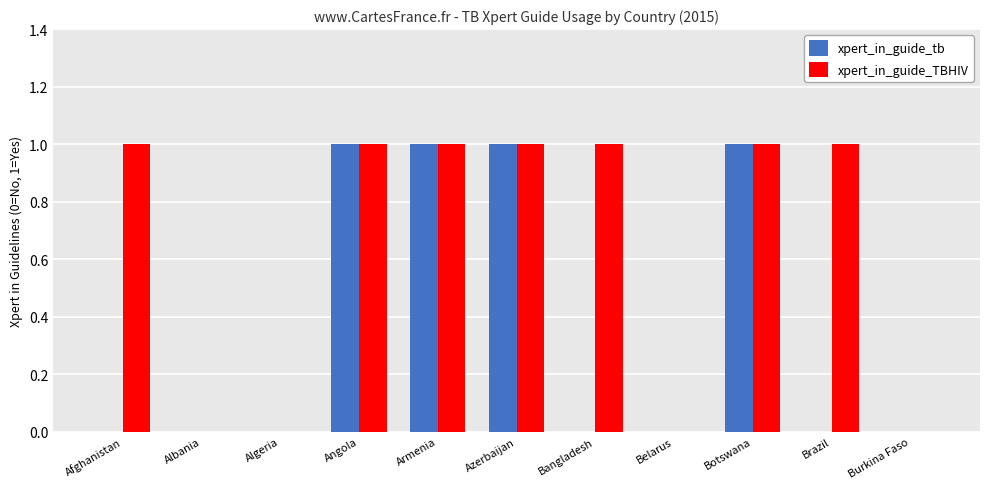

What is the maximum value for xpert_in_guide_tb?

1